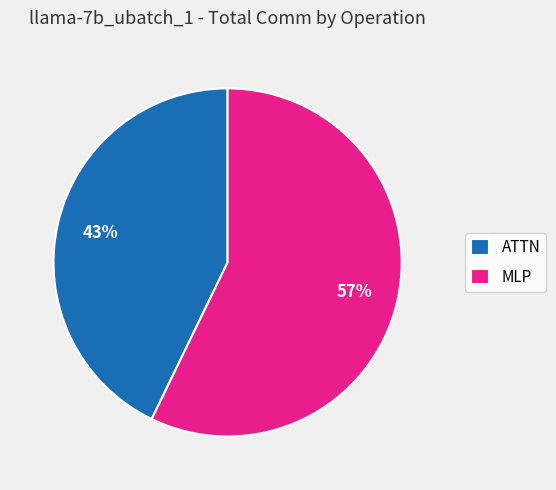

Count the number of slices in the pie.

2